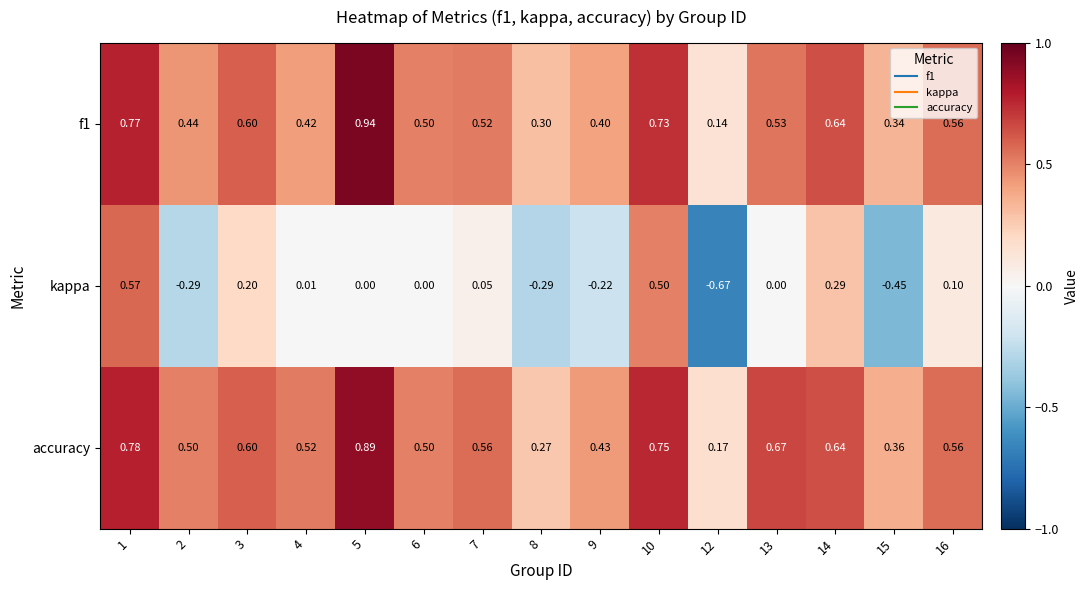

Which series has the widest spread of values?

kappa